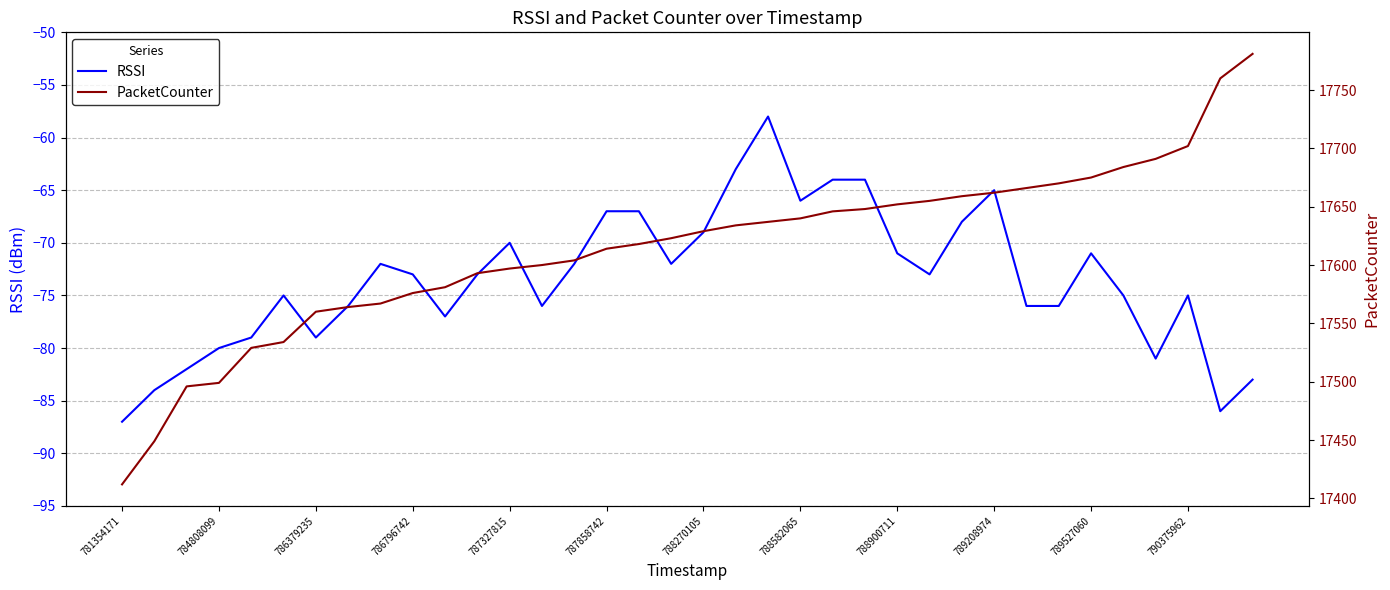

What is the sum of all PacketCounter values?

634107